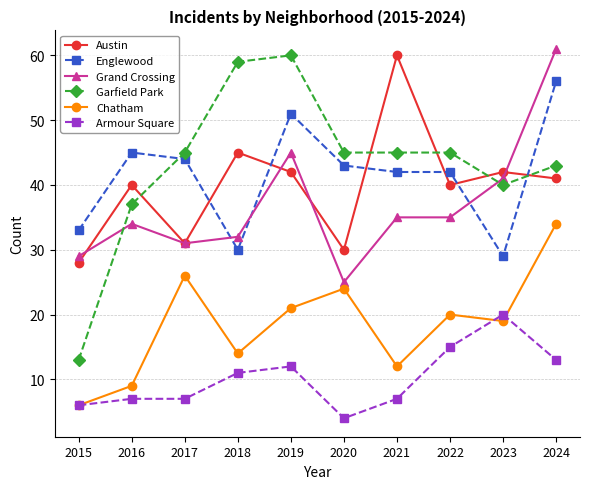

What is the sum of the Grand Crossing values at 2019 and 2015?

74